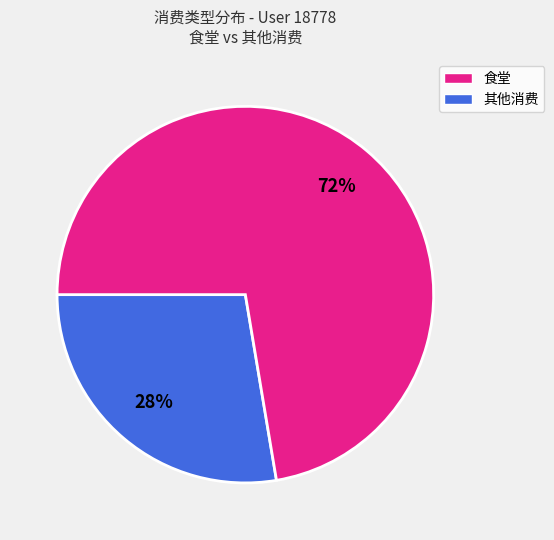

Do 其他消费 and 食堂 together represent more than half of the pie?

Yes